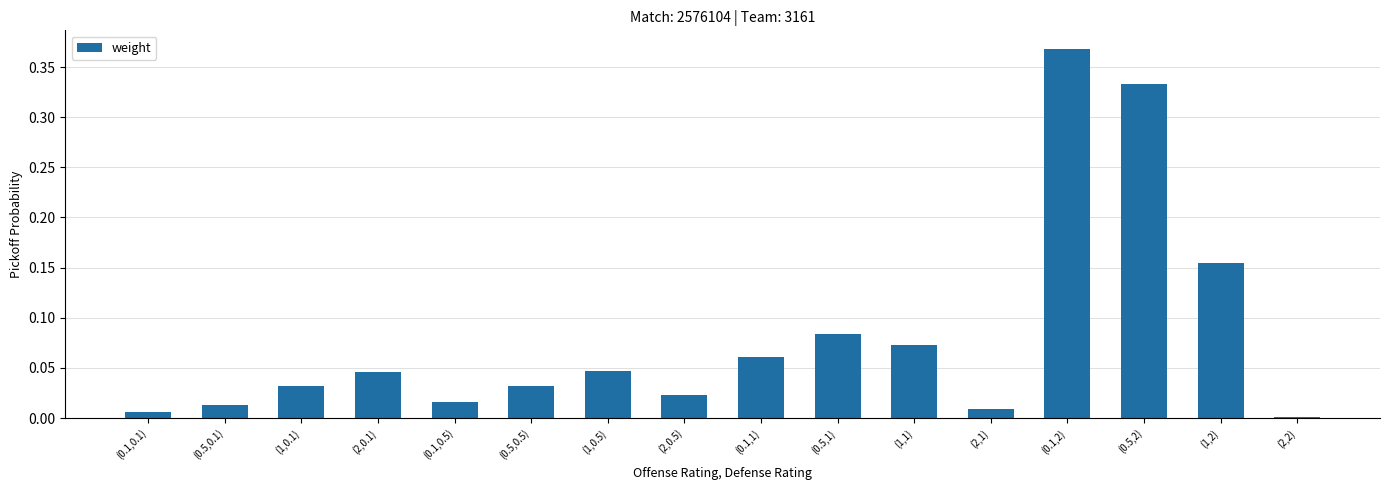

The chart shows a value of 0.0 at (2,1). True or false?

True